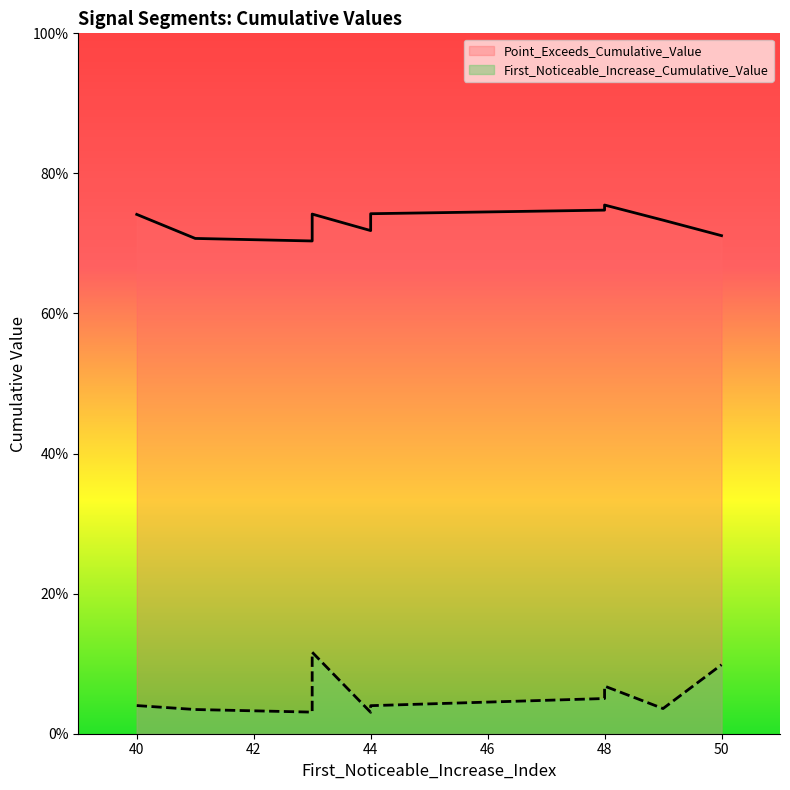

At how many categories does at least one series exceed 0?

10